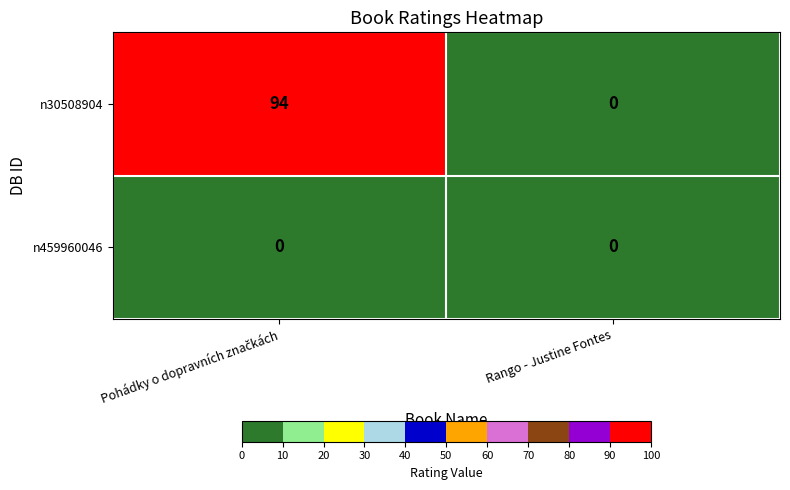

Is it true that n30508904 equals 56 at Rango - Justine Fontes?

False